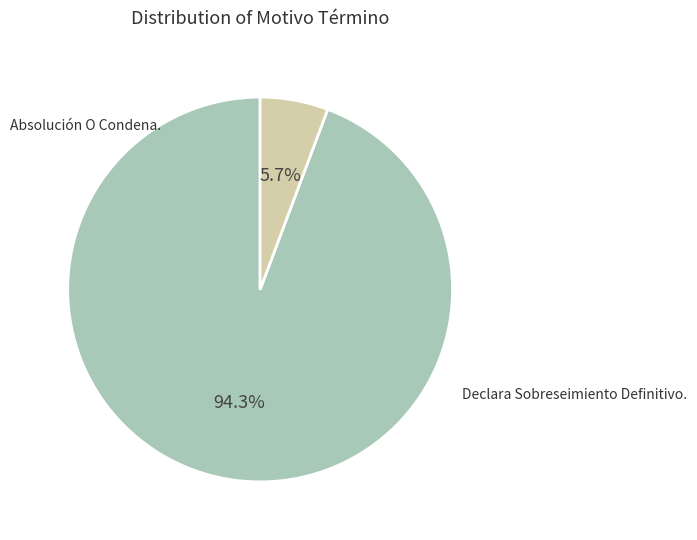

How many slices are in this pie chart?

2